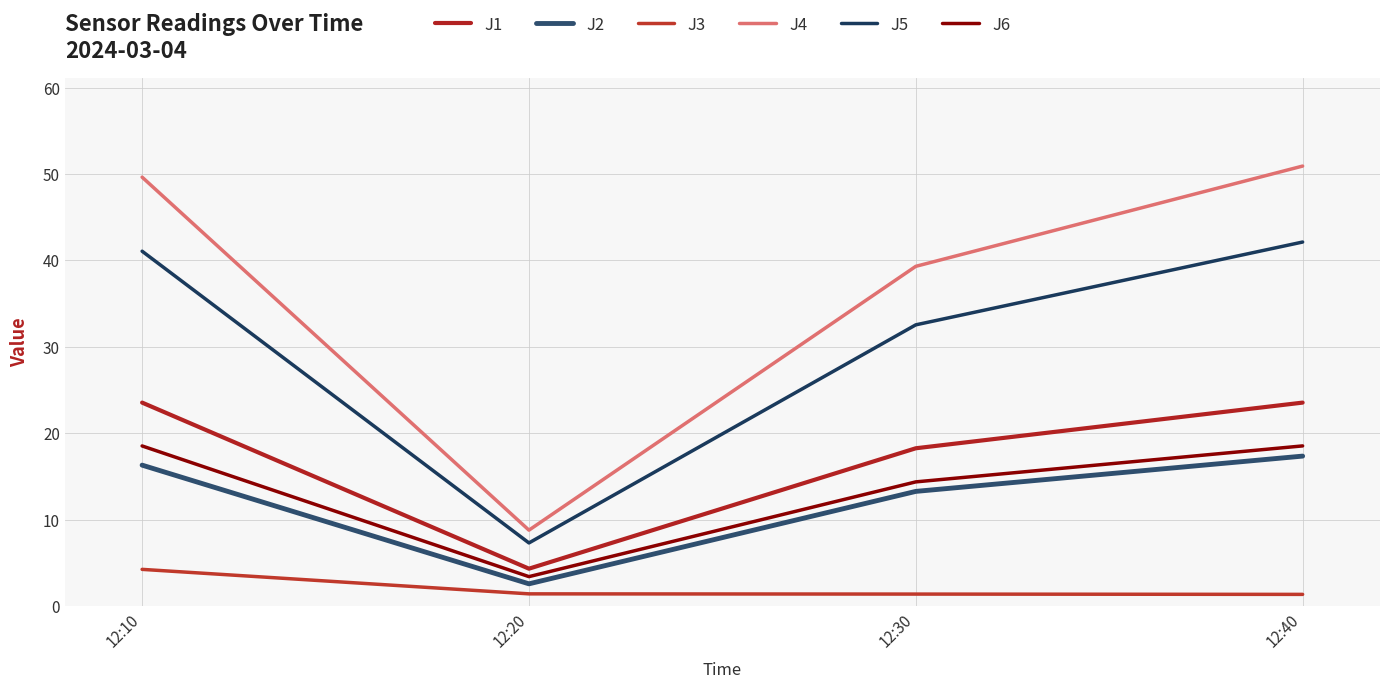

Which series has the widest spread of values?

J4